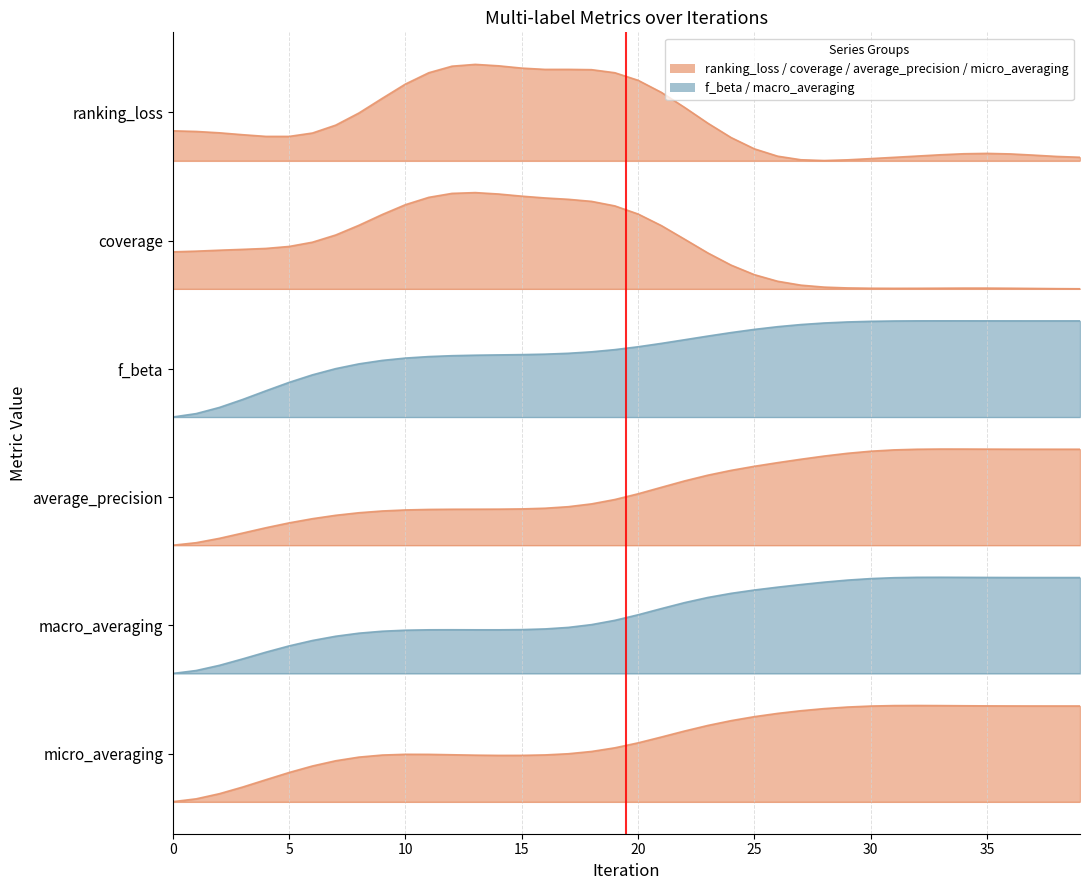

True or false: micro_averaging and macro_averaging cross at least once.

False